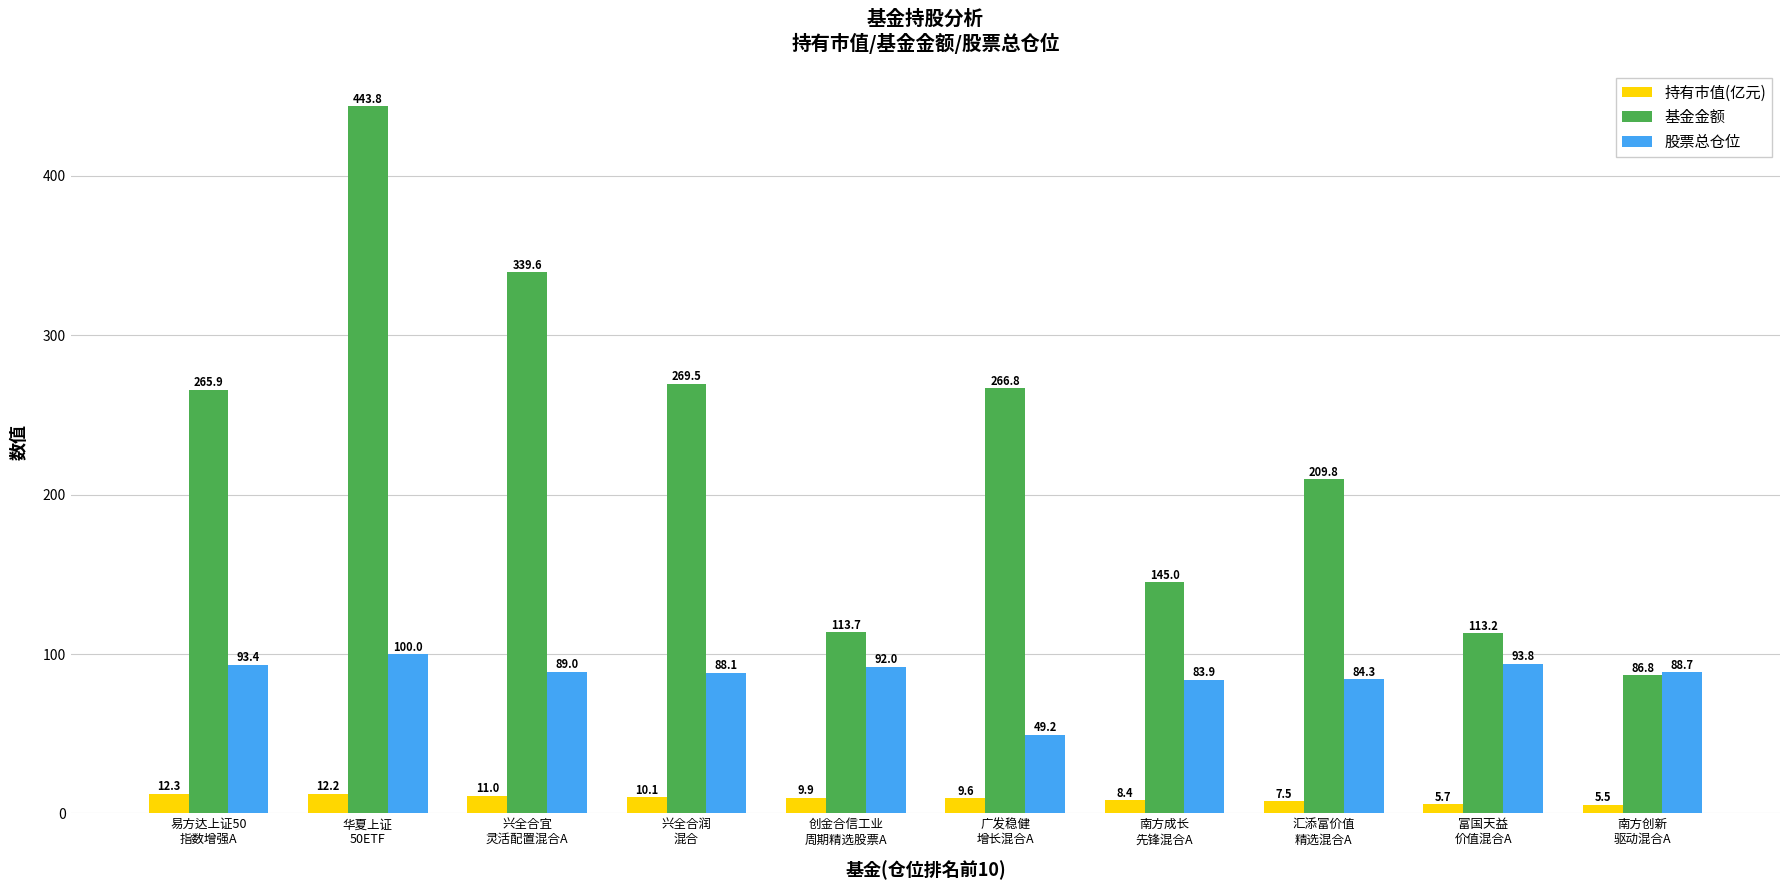

What is the greatest value displayed?

443.8